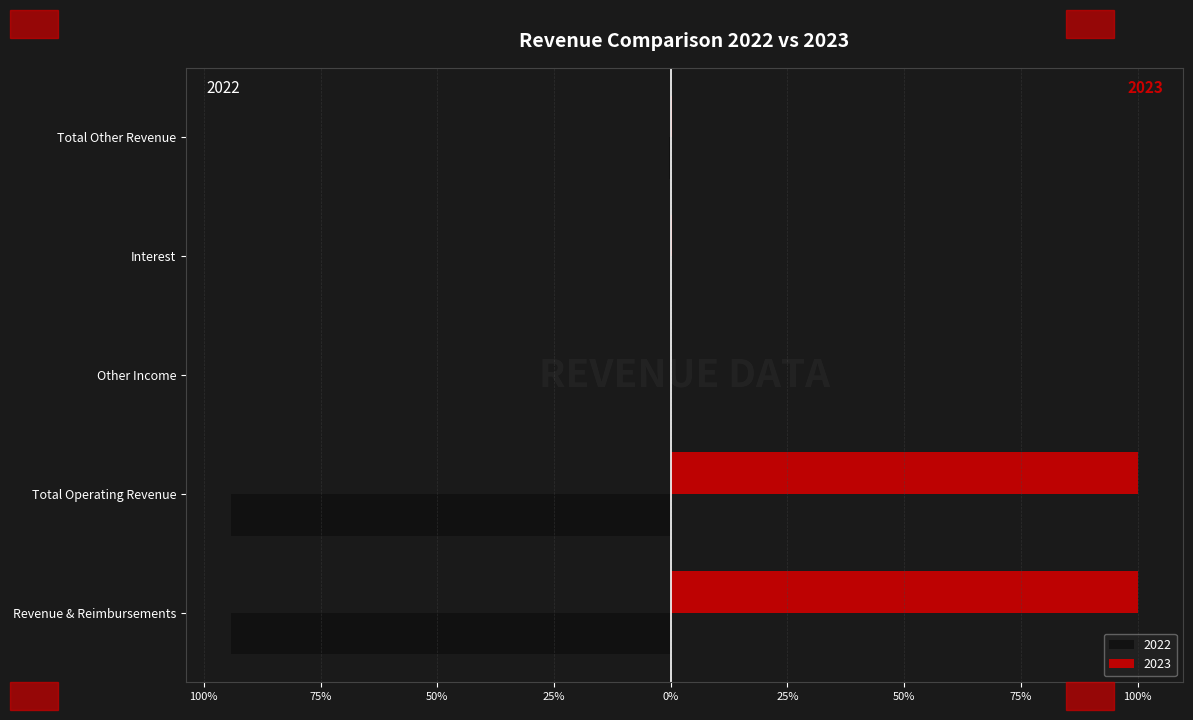

Between Other Income and Total Other Revenue, which series saw the biggest shift?

2023